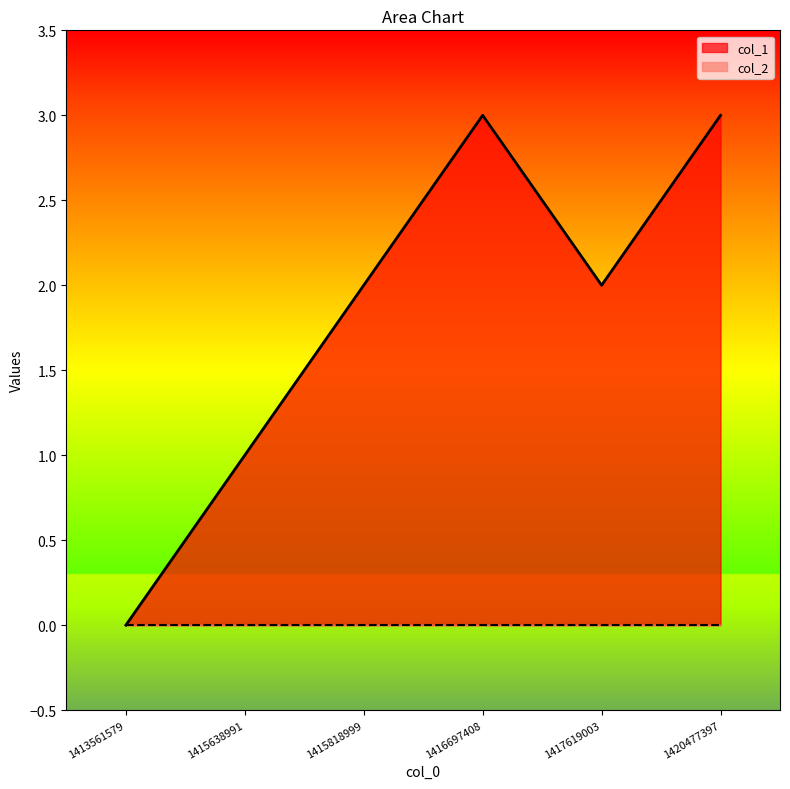

Reading left to right, transcribe all the data shown in this chart.

0	1	2	3	2	3